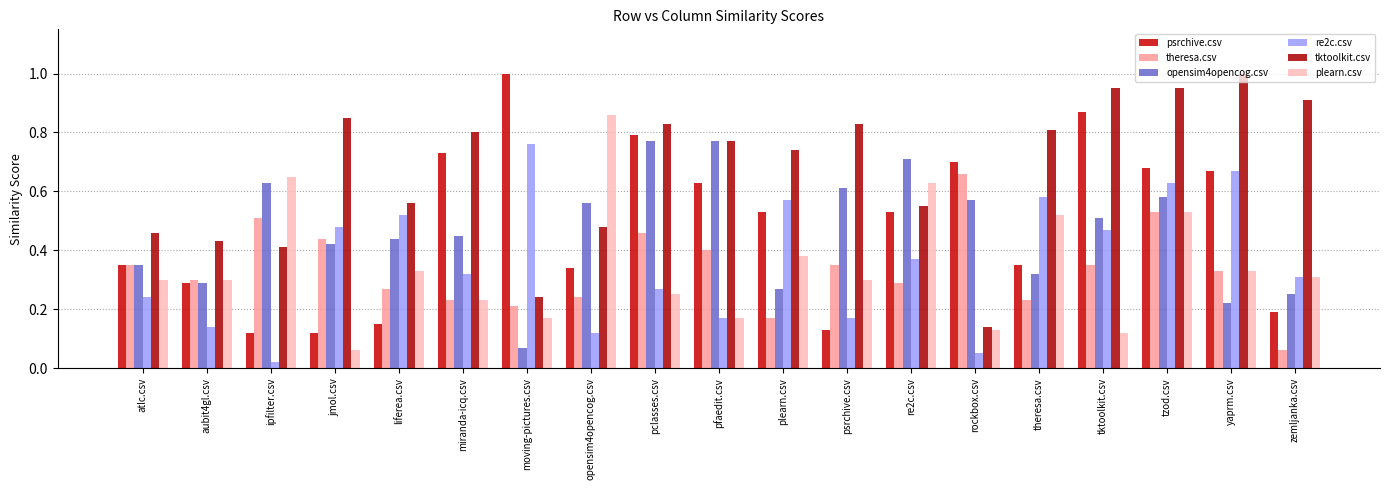

What is the lowest value of the theresa.csv series?

0.1